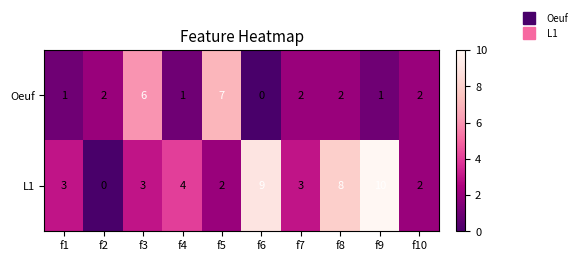

What is the difference between the maximum and second lowest values in the Oeuf series?

6